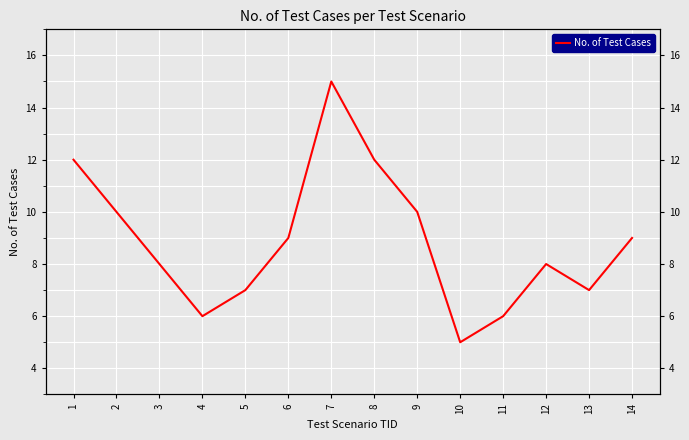

Between 6 and 7, which is larger?

7